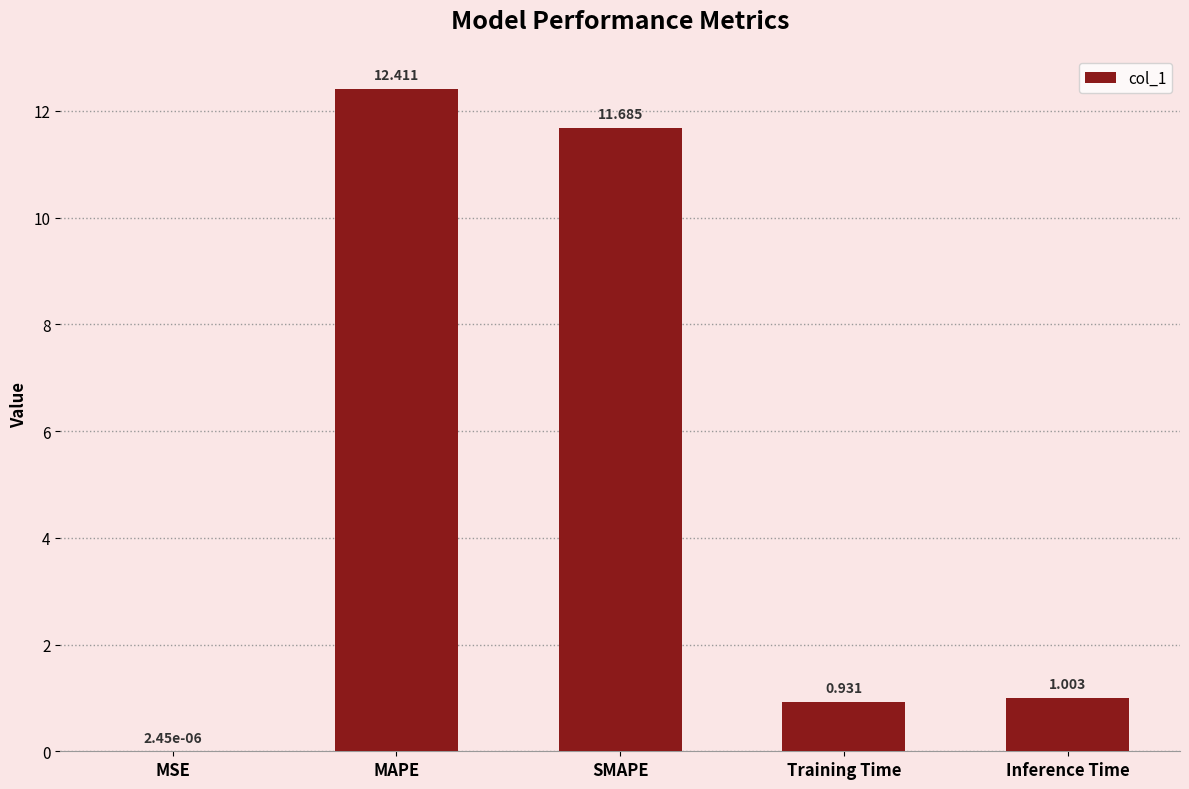

Are the bars horizontal?

No